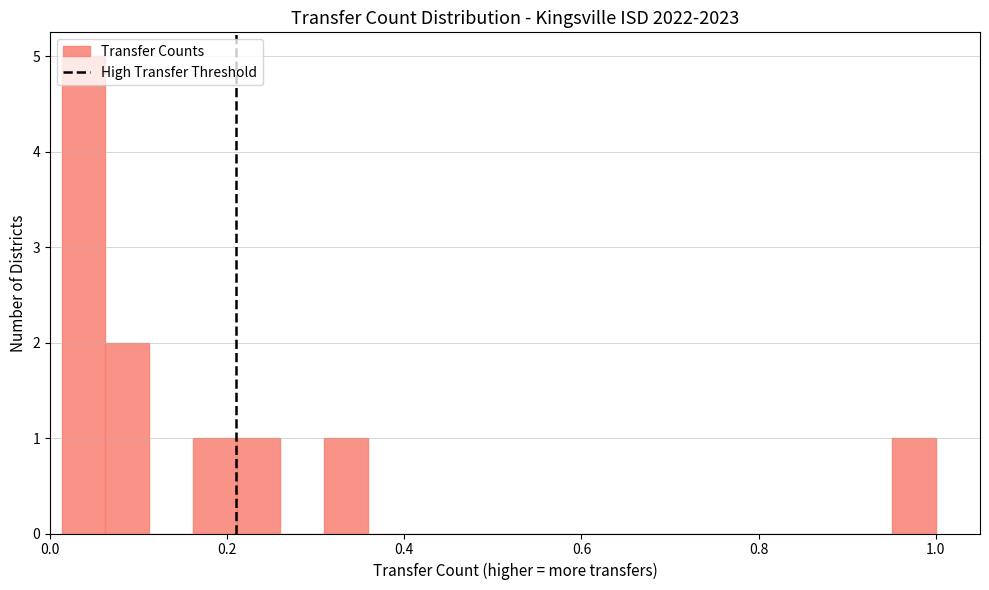

Read against the x-axis, roughly where is the centre of the tallest bar?

0.04